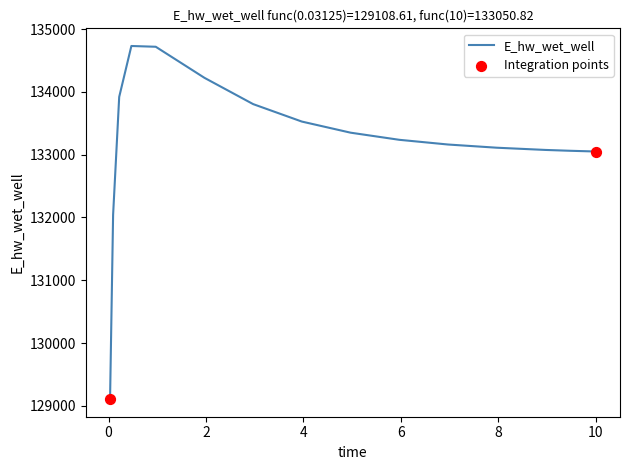

What is the minimum value shown in the chart?

129108.6